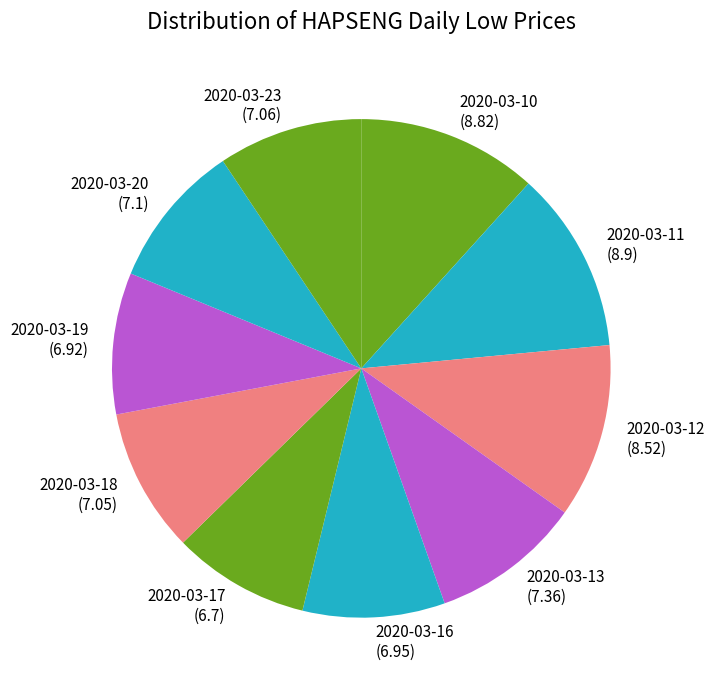

Combined, do 2020-03-16 and 2020-03-10 account for over 50%?

No